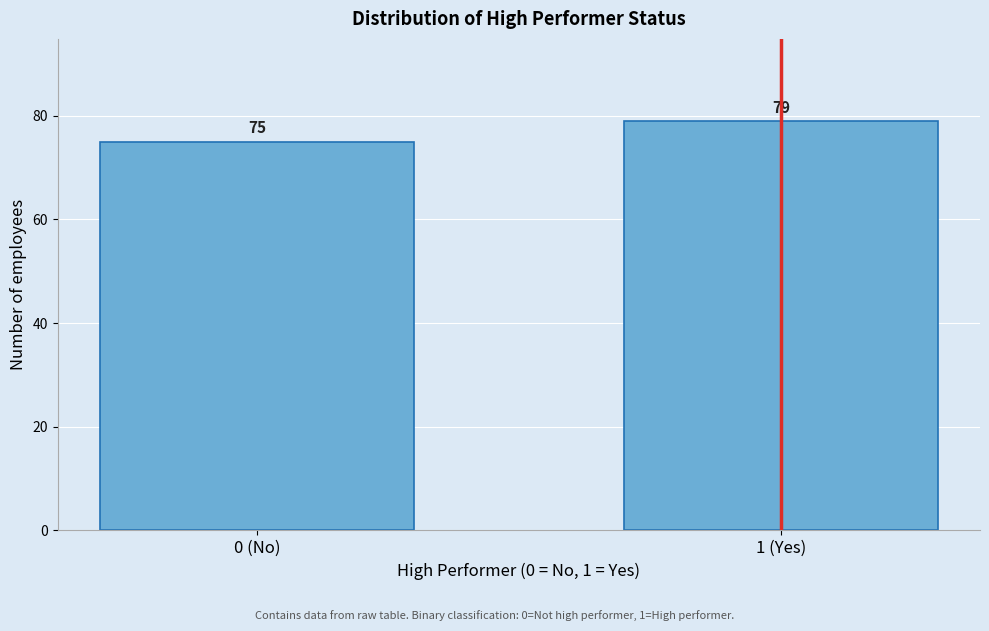

Reading right to left, transcribe all the data shown in this chart.

1 (Yes)=79	0 (No)=75